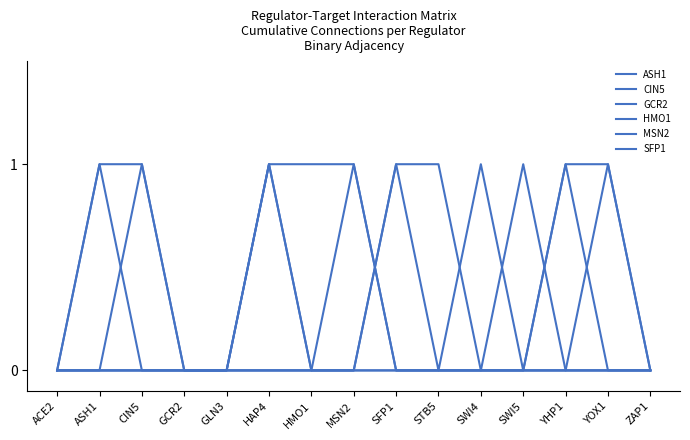

Between ACE2 and HMO1, which series saw the biggest shift?

HMO1